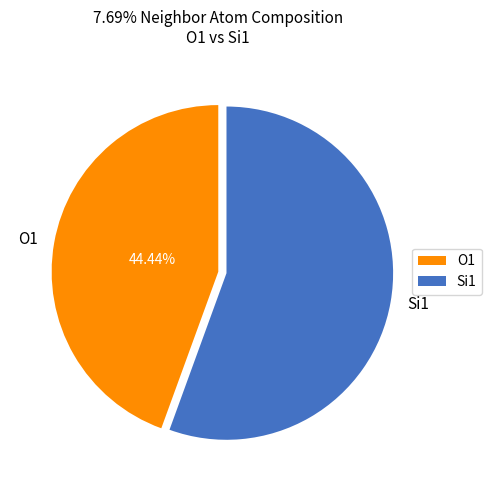

Does O1 represent more than half of the total?

No